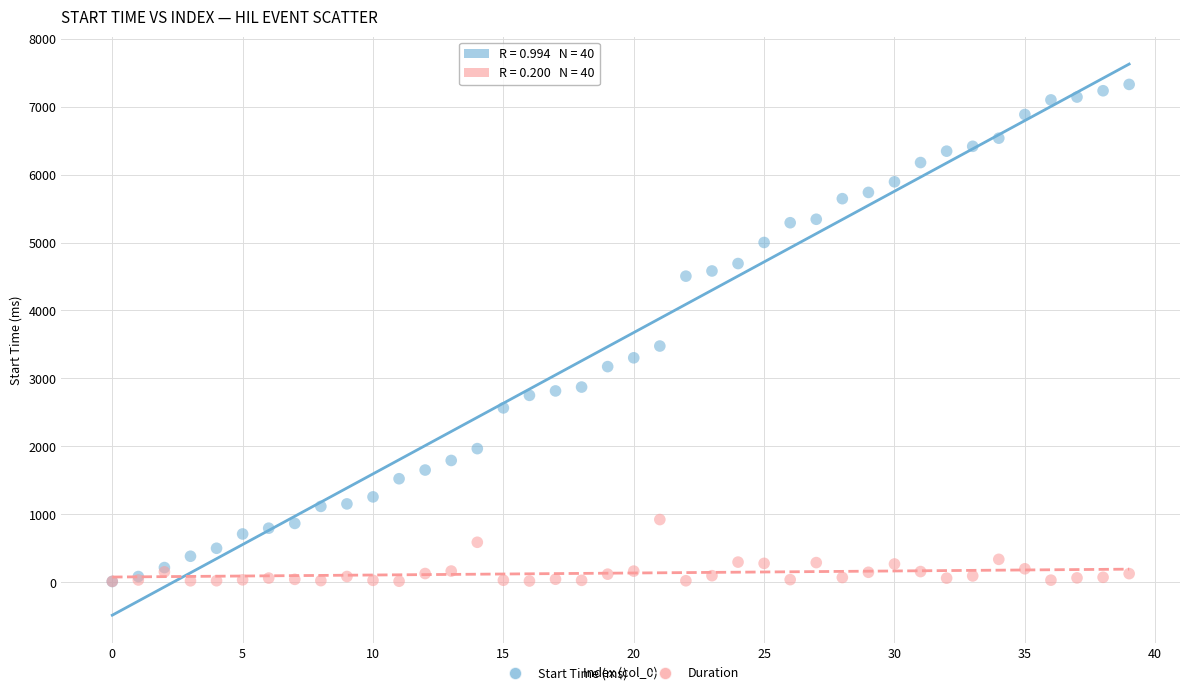

Which series contains the highest Y value?

Start Time (ms)